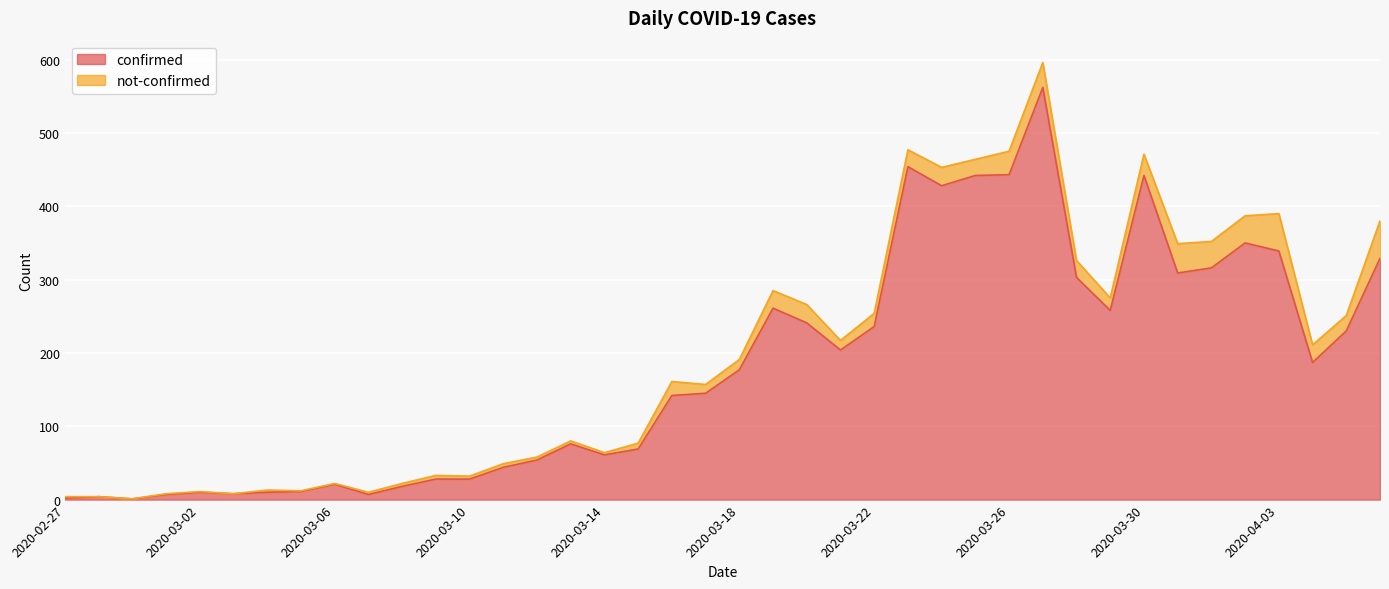

What is the maximum value shown in the chart?

562